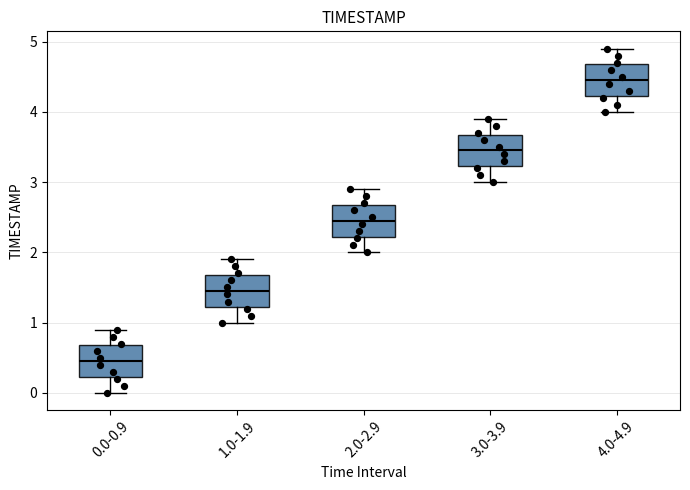

Which box has the lowest median line?

0.0-0.9